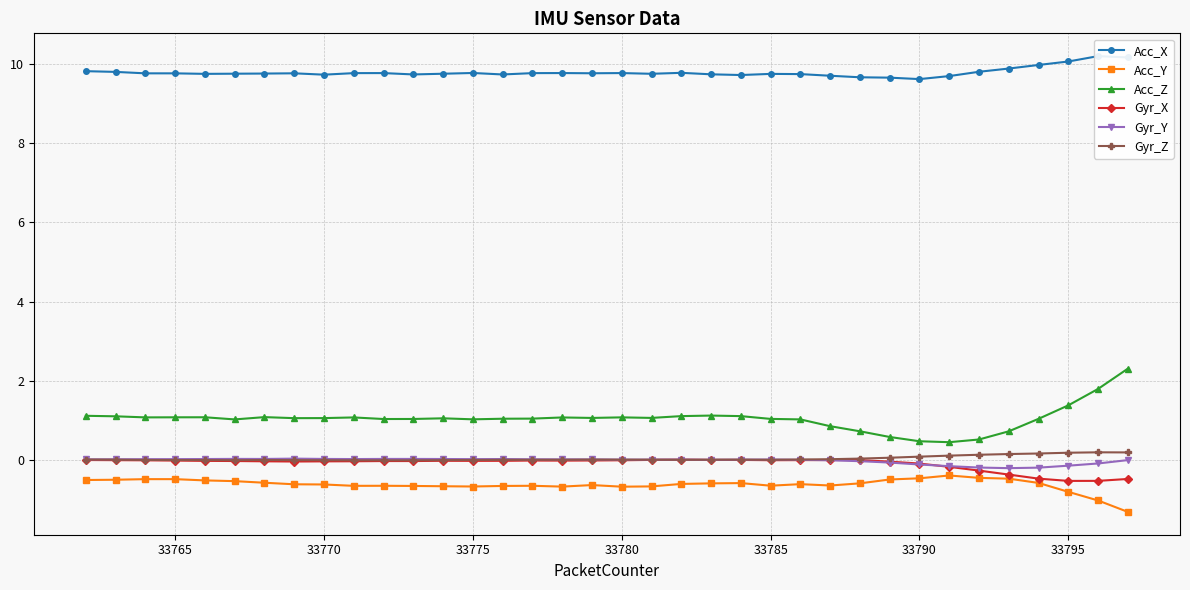

True or false: Gyr_Z and Acc_X intersect in this chart.

False